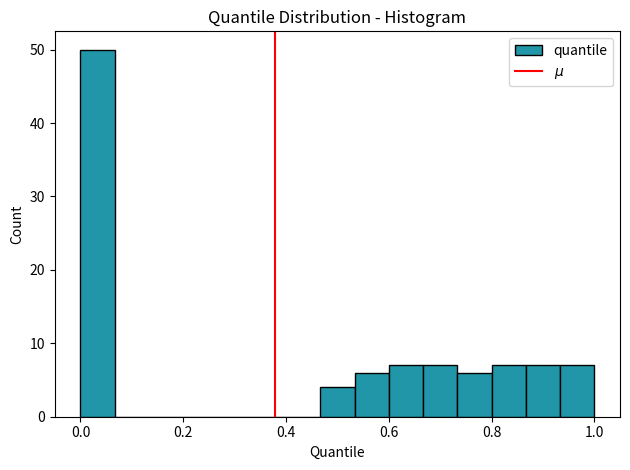

Around what value on the x-axis is the tallest bar? Give the approximate position of its centre, as read against the axis.

0.04